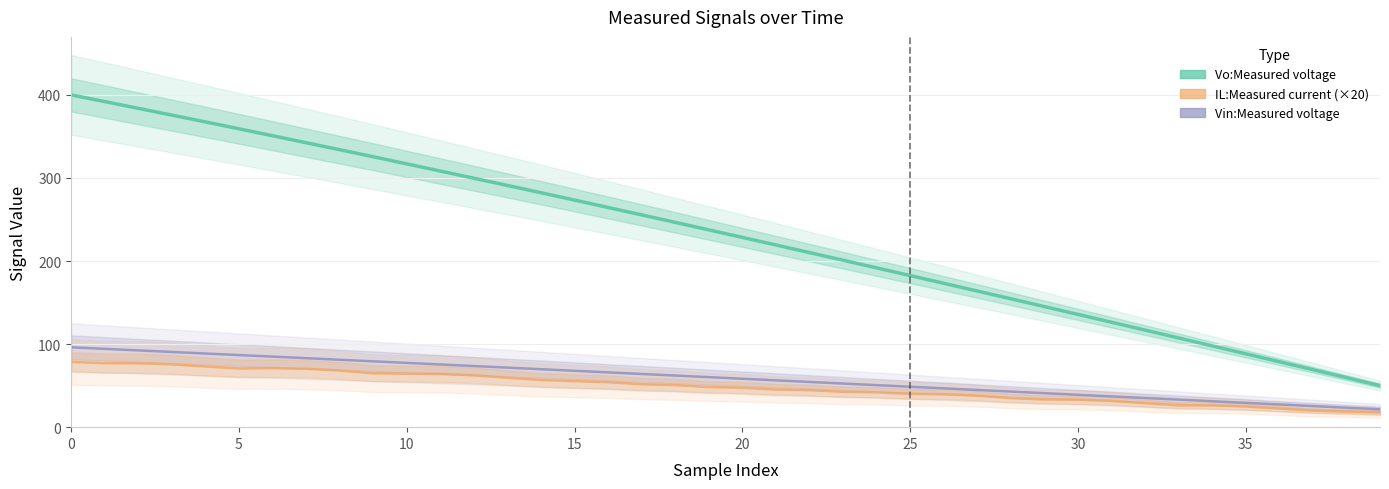

What is the label of the 5th point from the right?

35